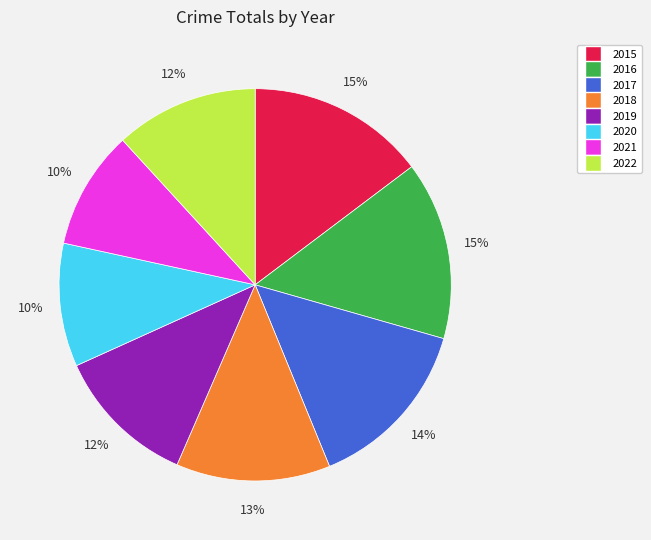

Does any single category account for the majority?

No